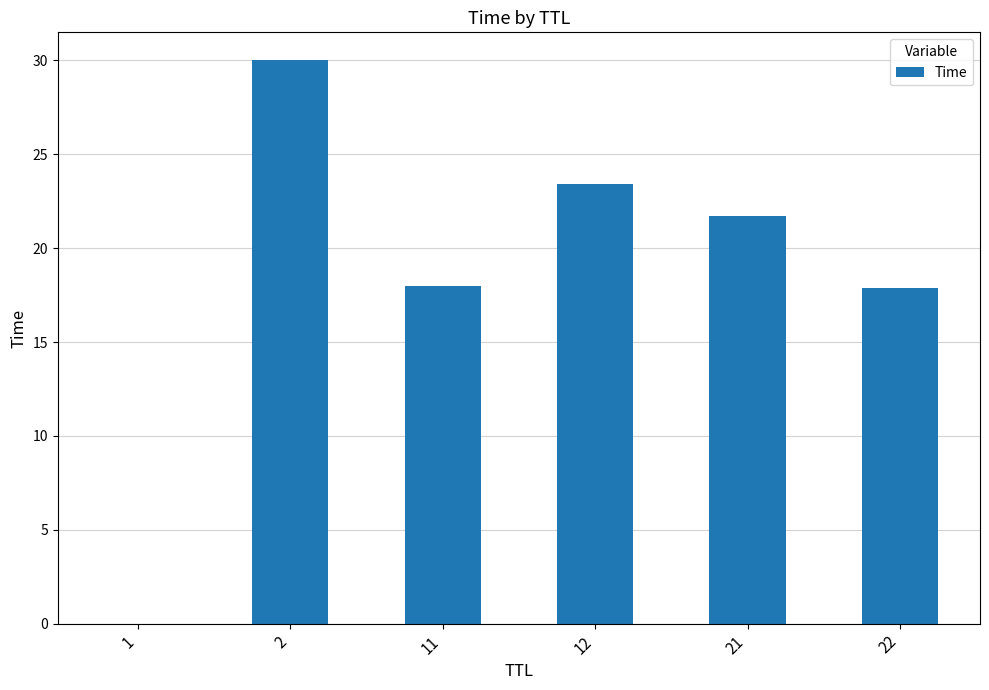

What is the sum of the values at 22 and 2?

47.9